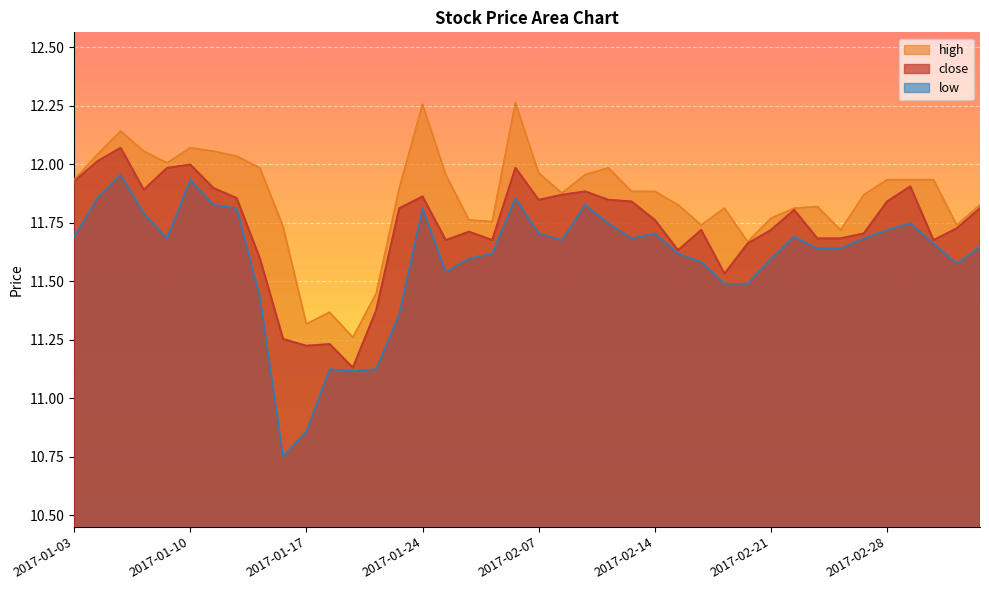

What is the ratio of the value at 2017-02-28 to the value at 2017-02-24?

1.0